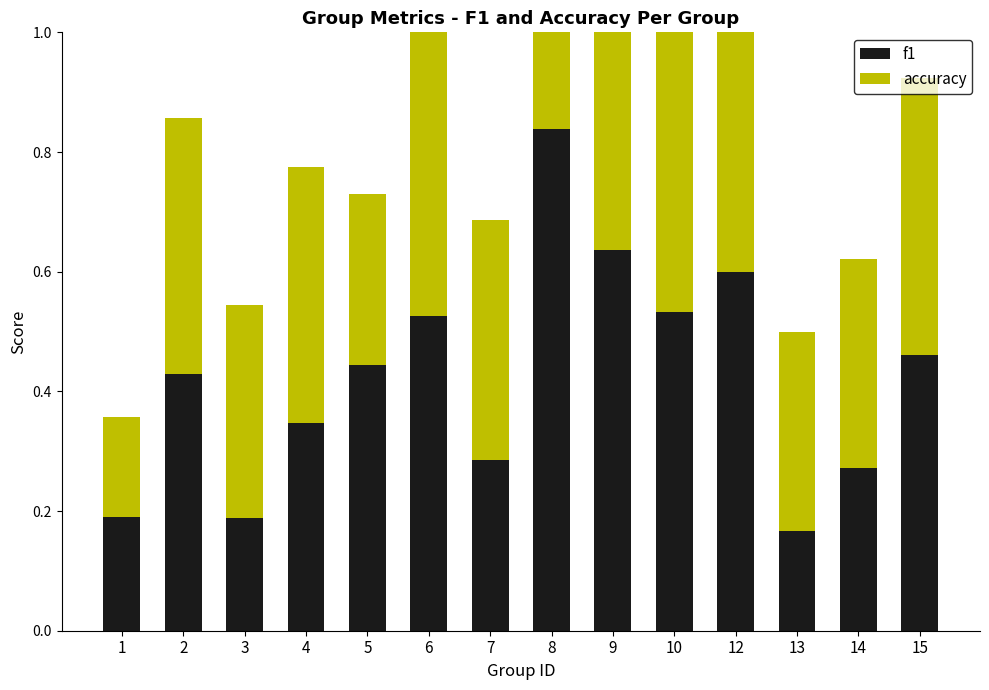

What is the difference between the maximum and minimum values in the f1 series?

0.7